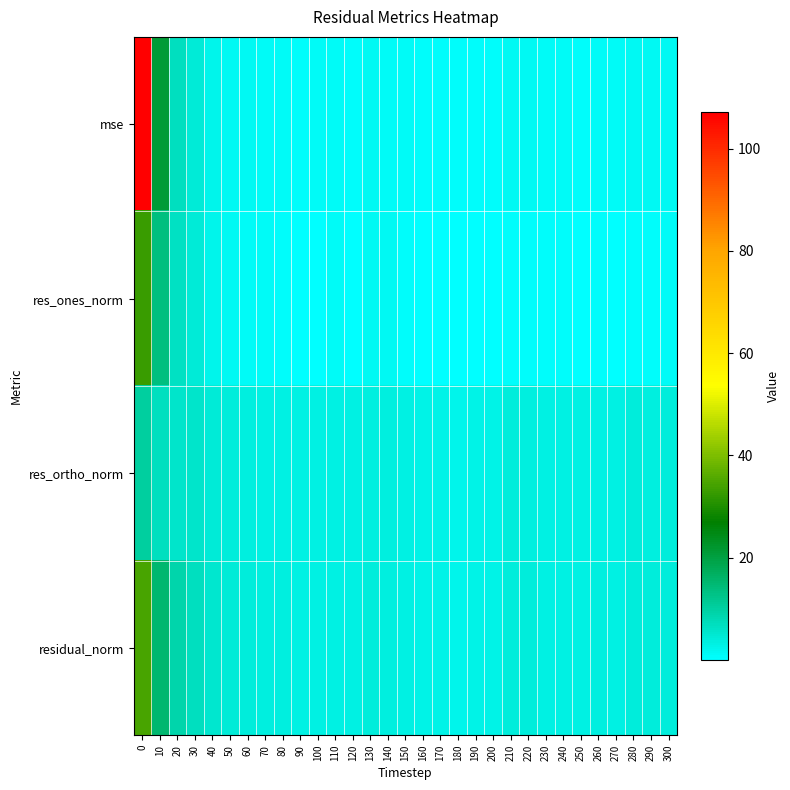

What is the maximum value shown in the chart?

107.1